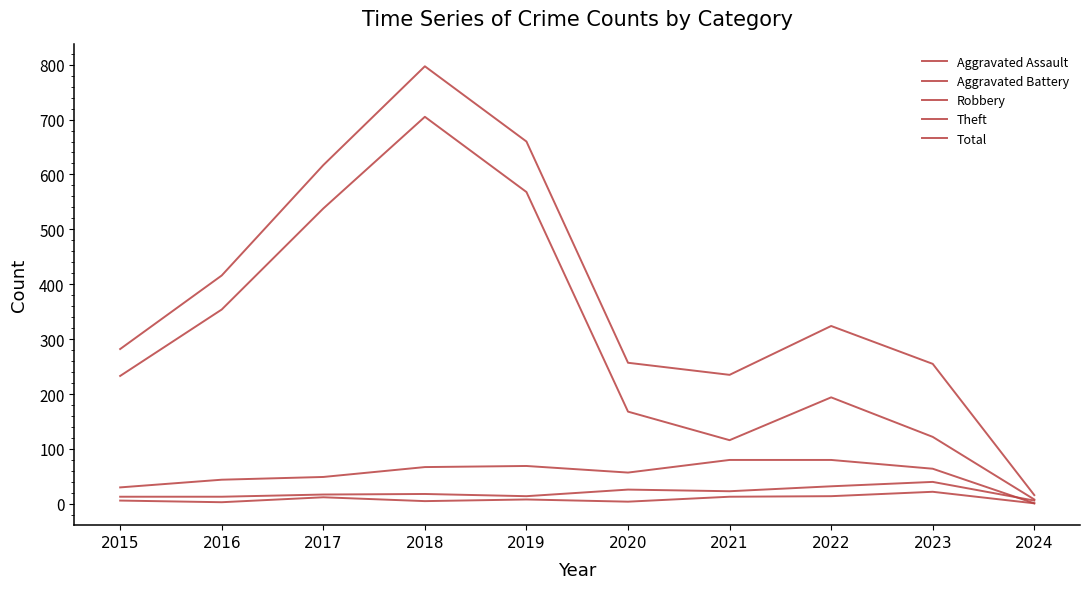

Does the chart have visible grid lines?

No